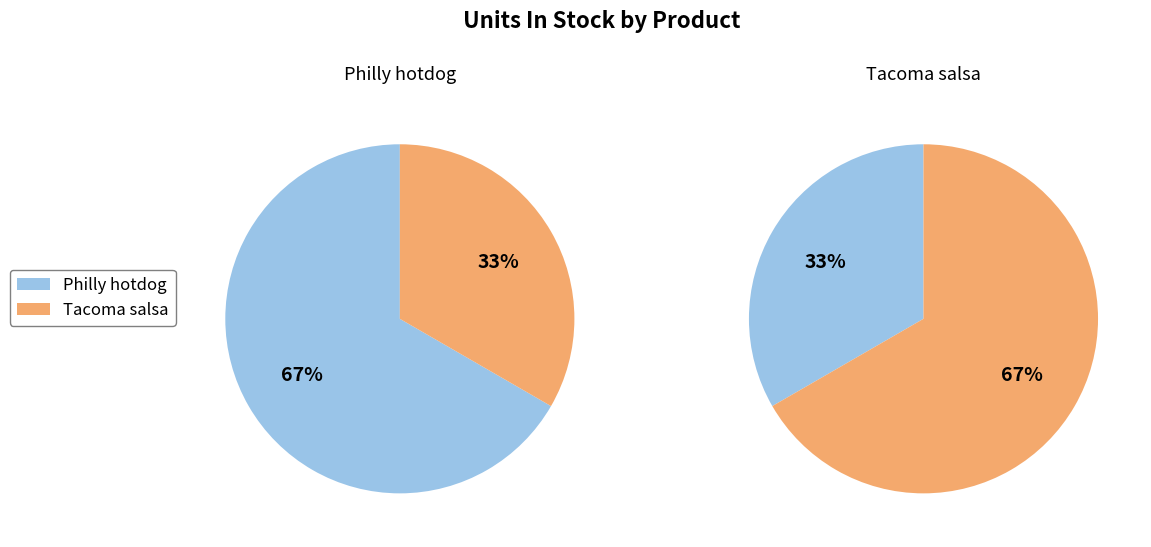

What percentage do Tacoma salsa and Philly hotdog together represent?

100.0%